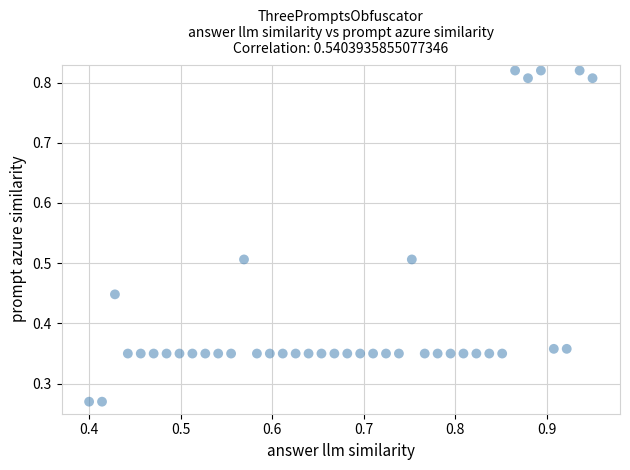

What is the range of X values (max minus min)?

0.6